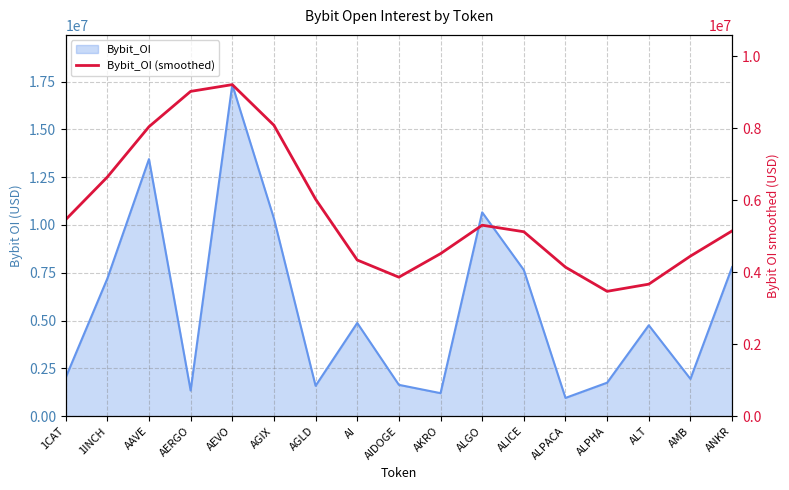

What is the value of the 17th point from the left?

5147021